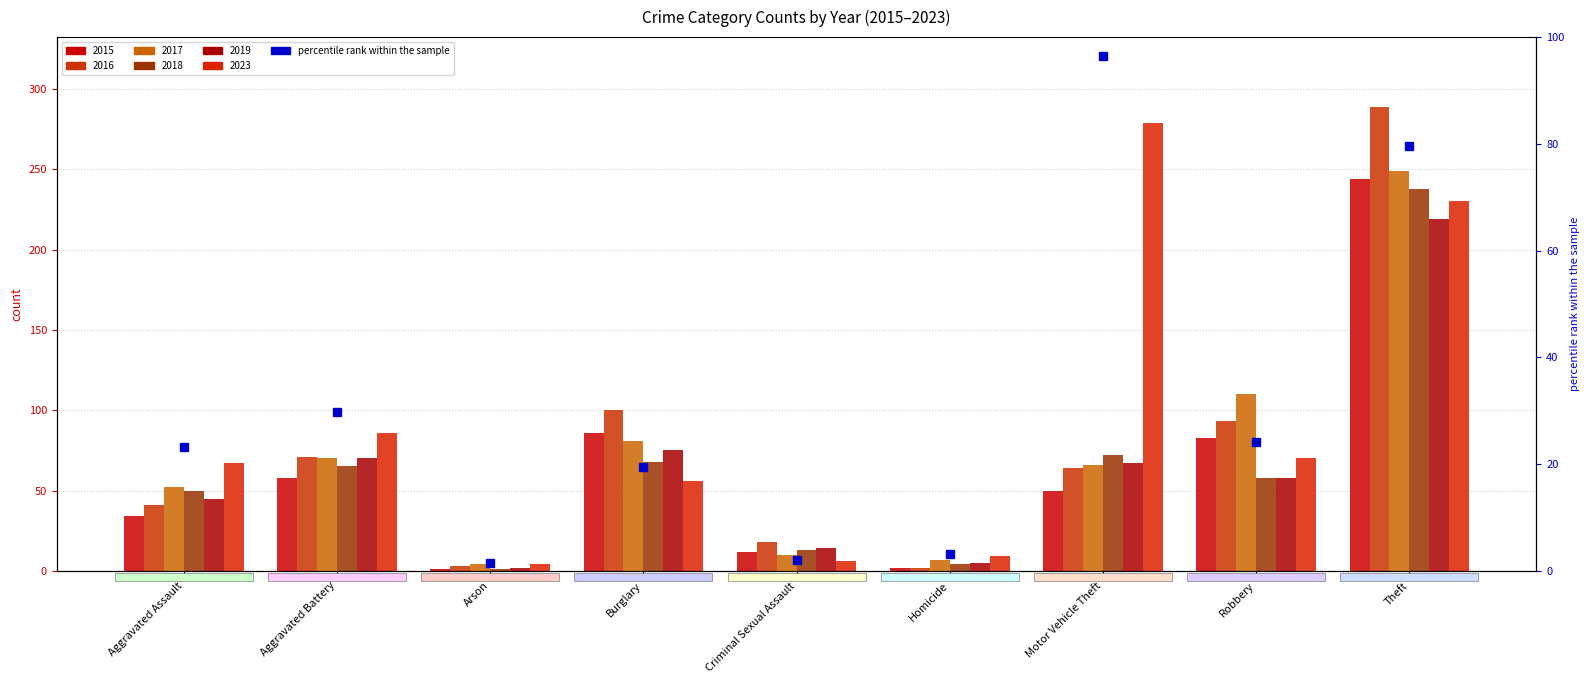

At how many categories does at least one series exceed 163?

2